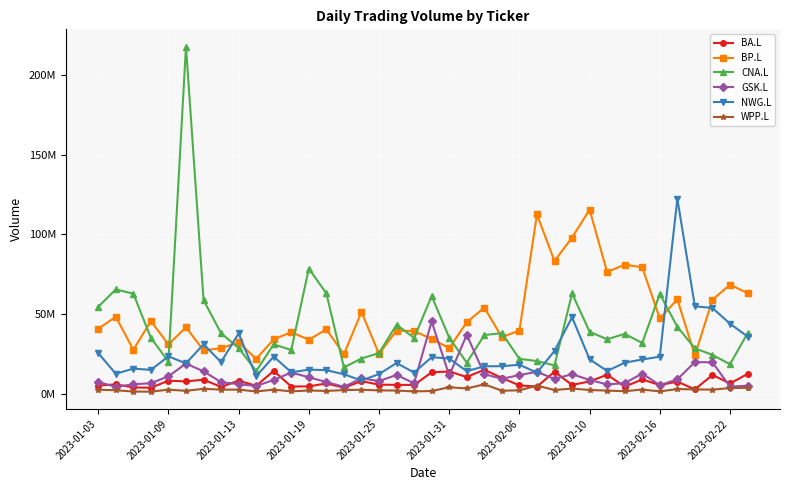

What are all the series names shown in the legend?

BA.L, BP.L, CNA.L, GSK.L, NWG.L, WPP.L